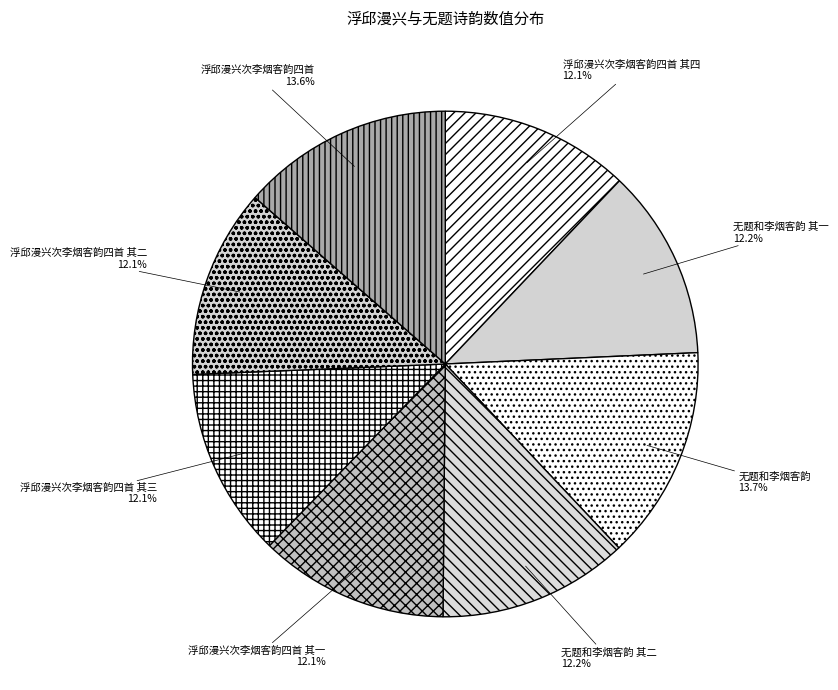

Does any single category account for the majority?

No